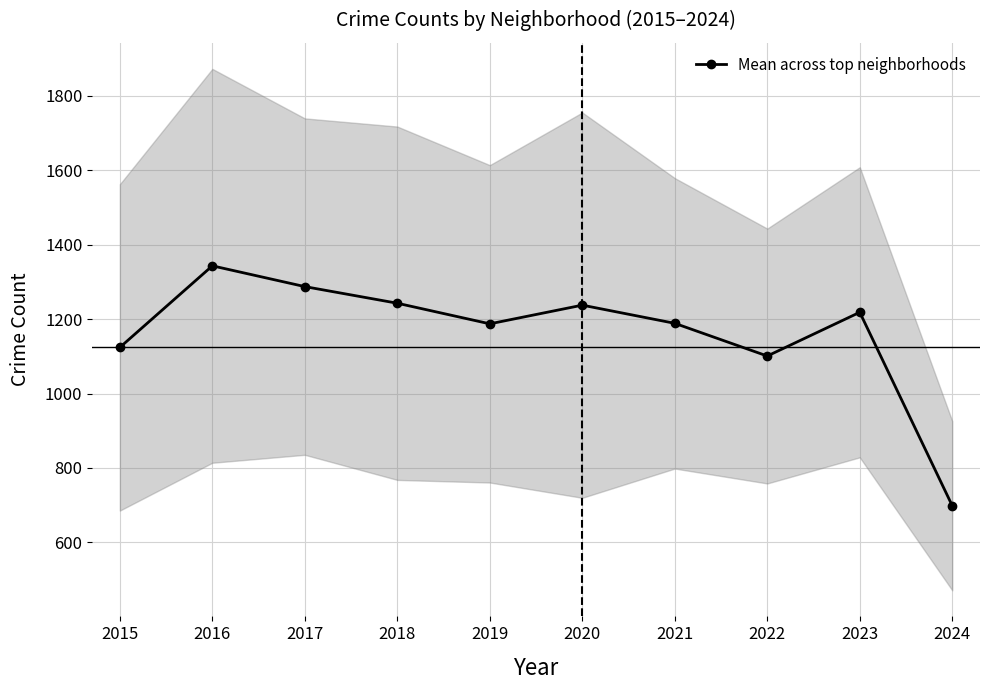

What is the ratio of the value at 2022 to the value at 2018?

0.9